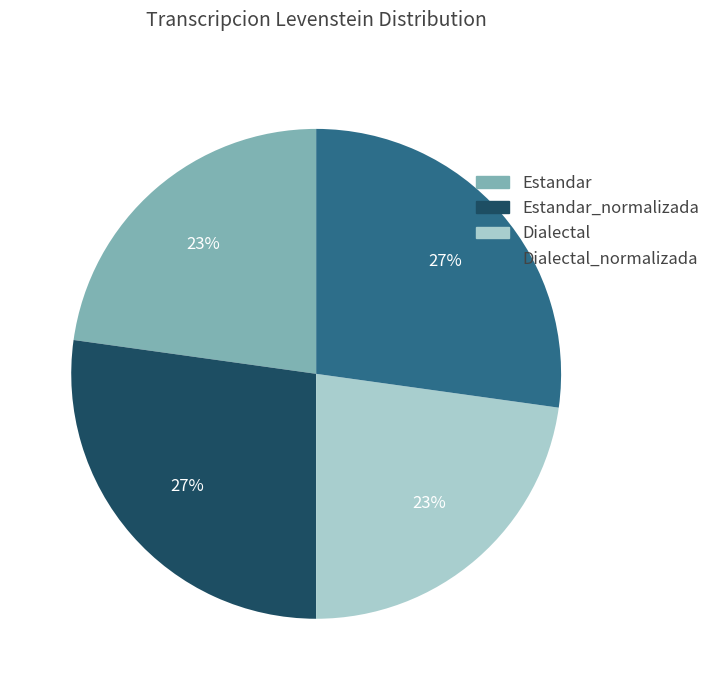

Is there a majority slice in this chart?

No